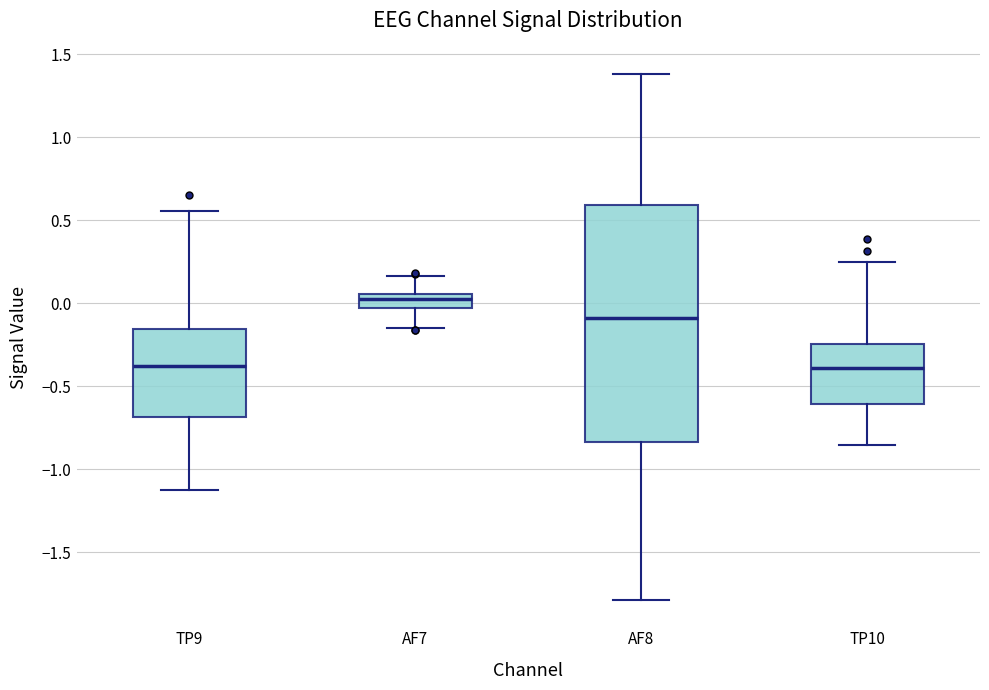

Reading left to right, transcribe this box plot: for each box, give where its median line is, the range the box spans, and where its two whiskers end, as read against the y-axis. The values are not printed on the chart, so give them approximately, as read against the axis.

TP9: median -0.40, box -0.70 to -0.15, whiskers -1.15 to 0.55
AF7: median 0.00, box -0.05 to 0.05, whiskers -0.15 to 0.15
AF8: median -0.10, box -0.85 to 0.60, whiskers -1.80 to 1.40
TP10: median -0.40, box -0.60 to -0.25, whiskers -0.85 to 0.25